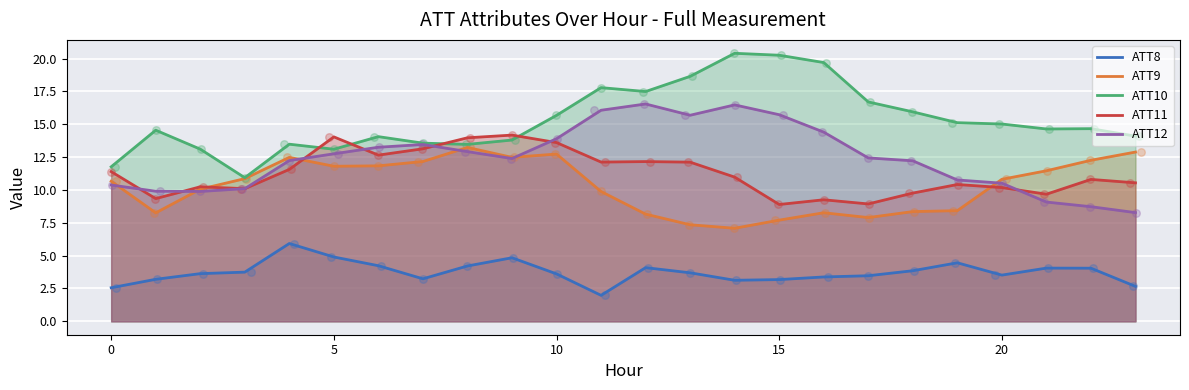

At which category is the sum across all series the highest?

10